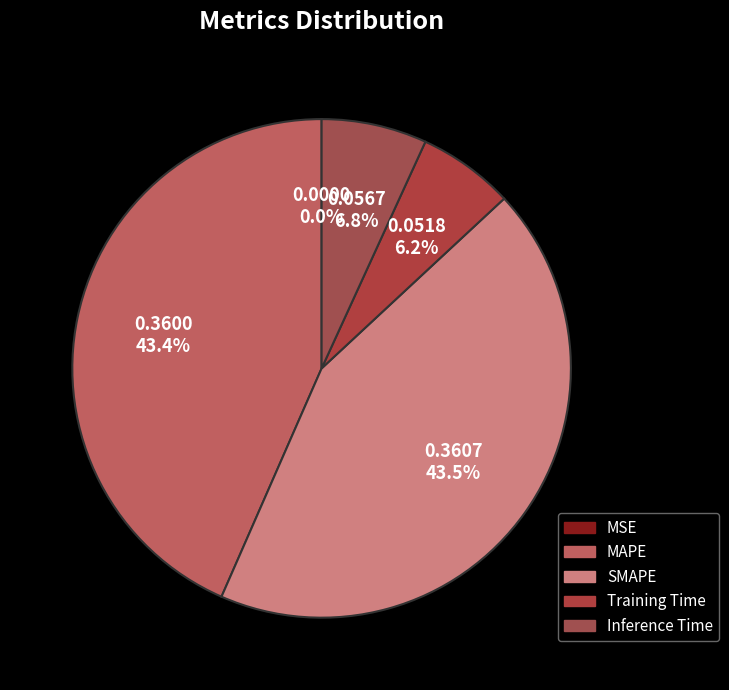

Is the sum of SMAPE and MAPE greater than half?

Yes